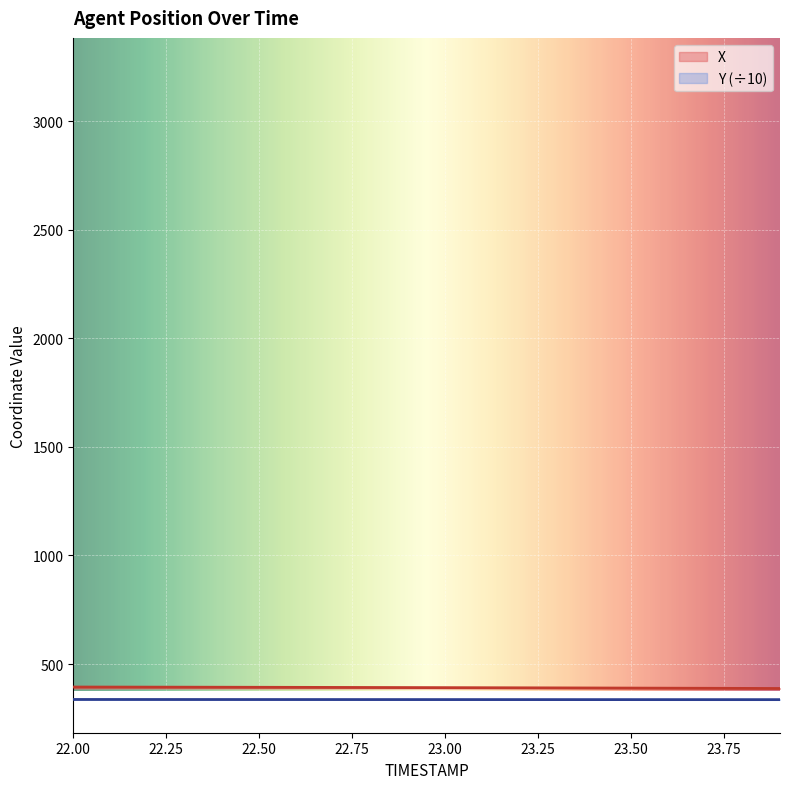

What is the maximum value shown in the chart?

394.5